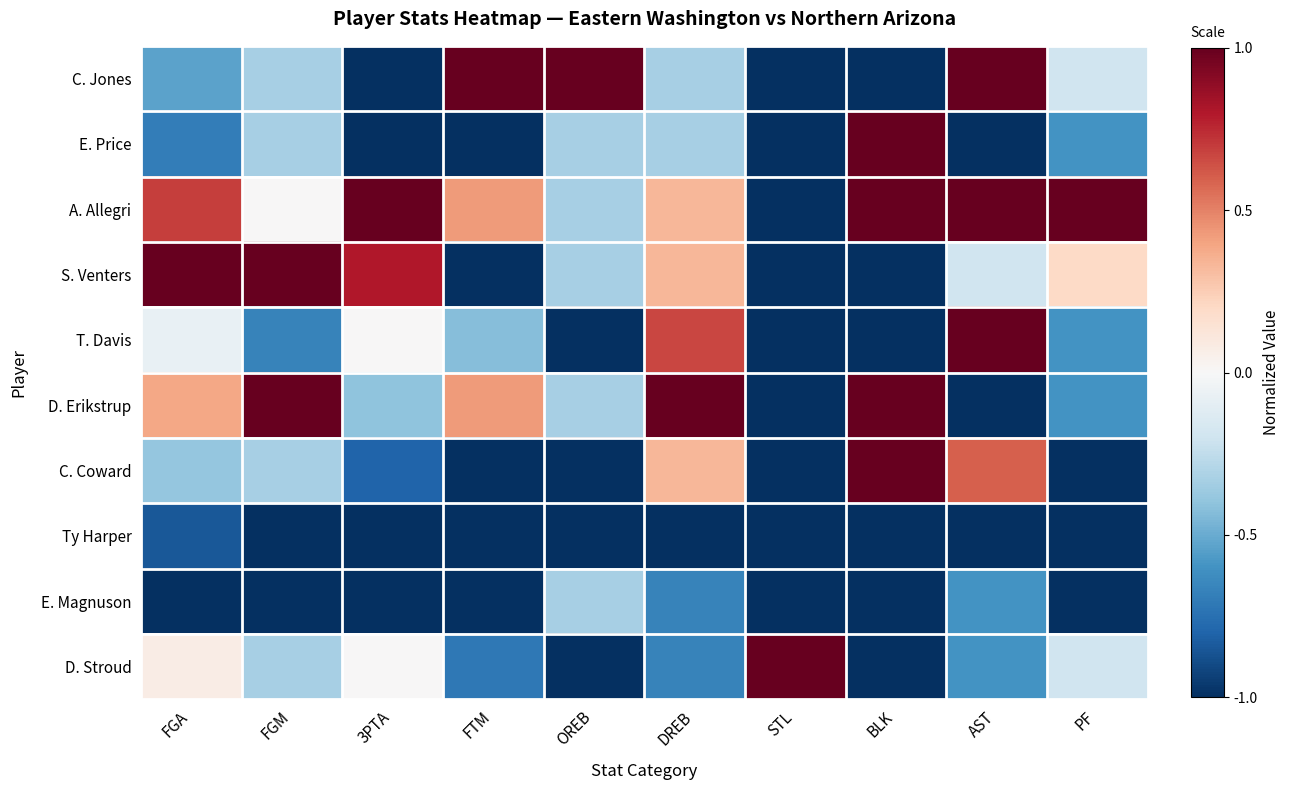

What is the smallest value displayed?

-1.0